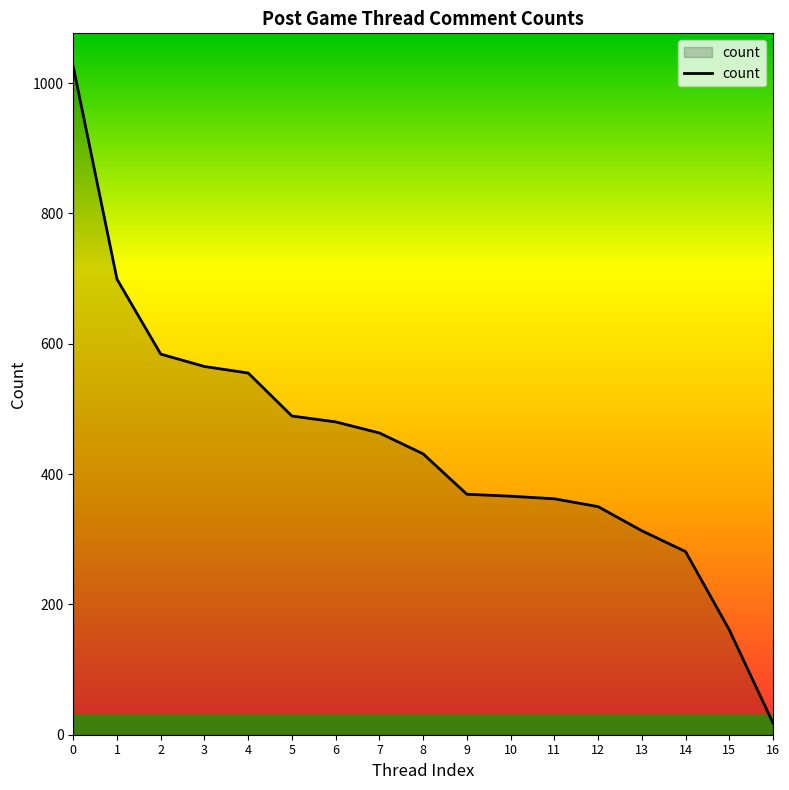

The value at 7 is 463. True or false?

True